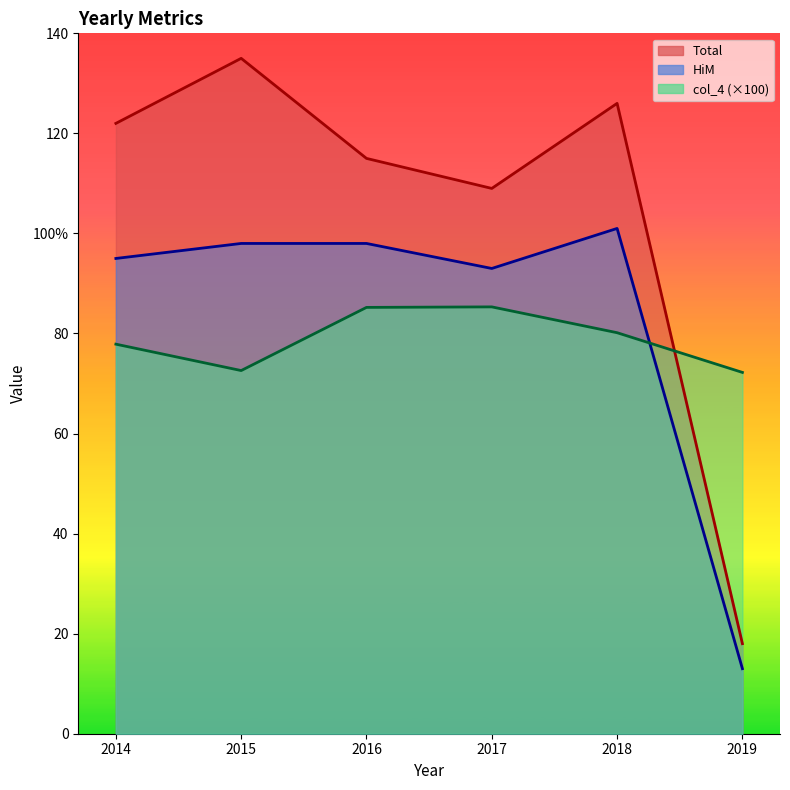

Rank the series by their average value, from lowest to highest.

col_4, HiM, Total